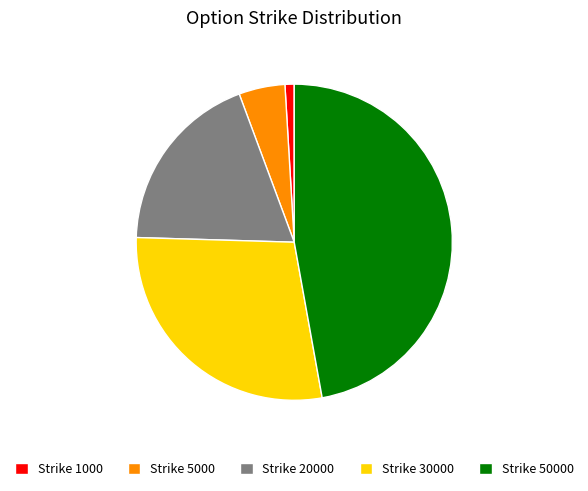

Combined, do Strike 20000 and Strike 30000 account for over 50%?

No